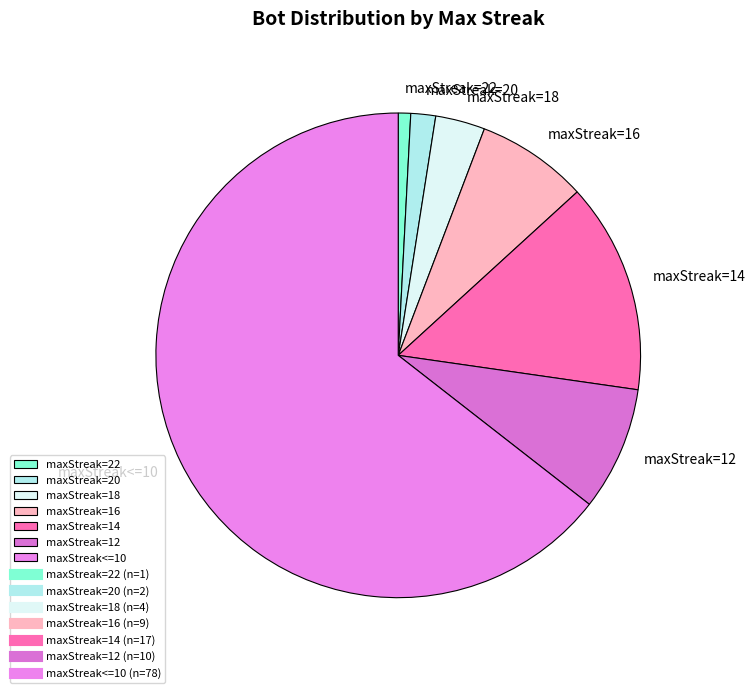

How many segments does this pie chart have?

7